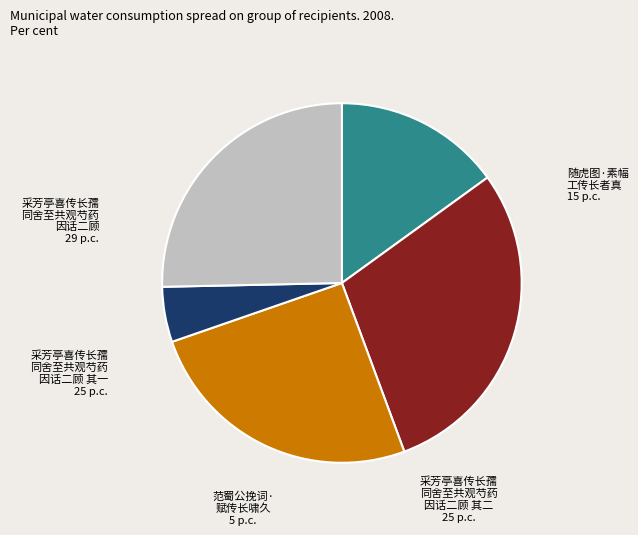

Is there a majority slice in this chart?

No